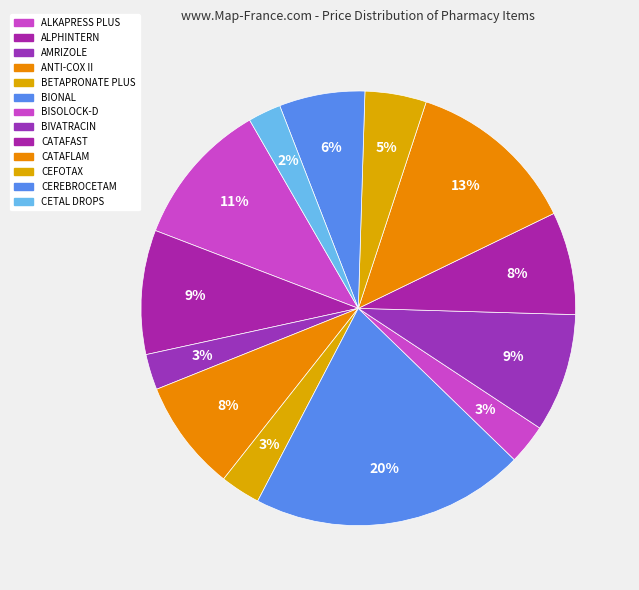

Approximately how many times larger is the value at BISOLOCK-D compared to BETAPRONATE PLUS?

1.0